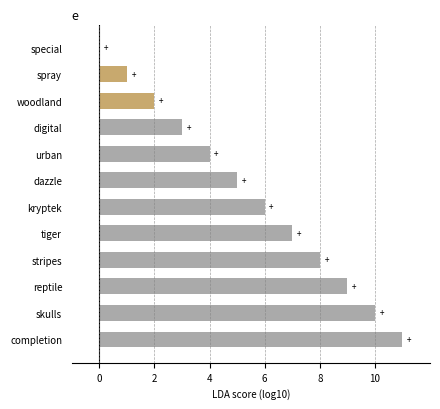

The value at stripes is 14. True or false?

False